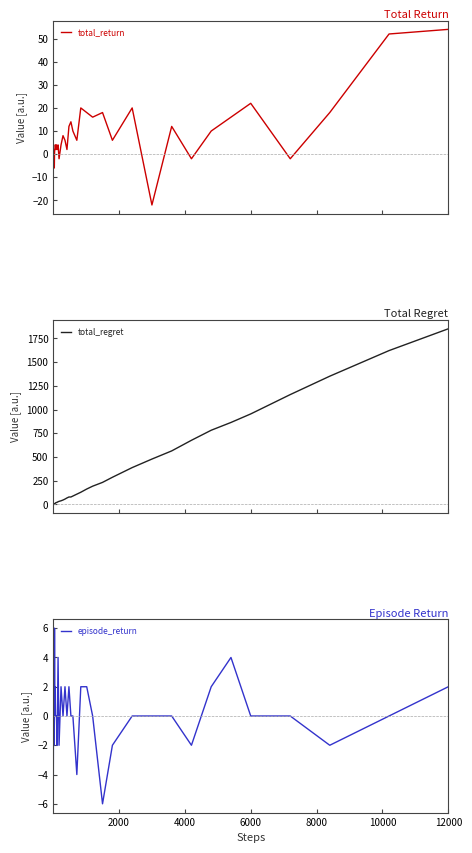

What is the difference between the second highest and second lowest values in the total_regret series?

1622